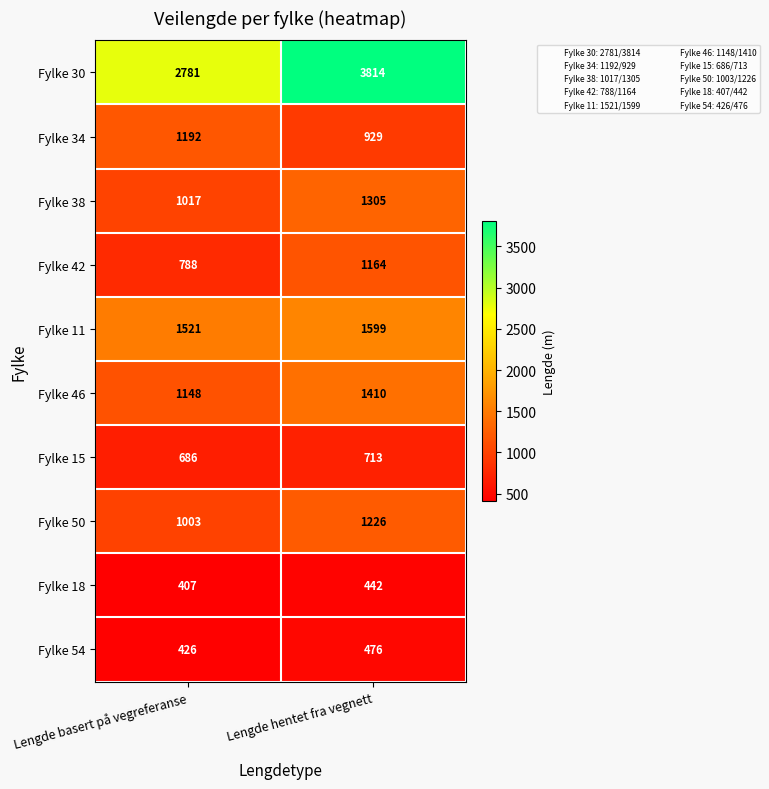

What is the difference between the maximum and minimum values in the Fylke 11 series?

78